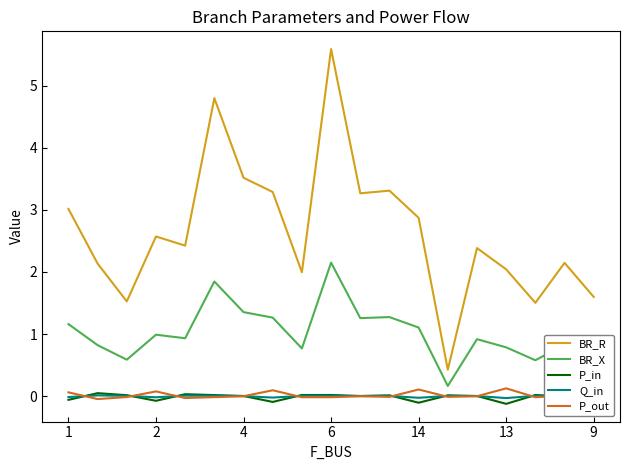

True or false: P_out and BR_R intersect in this chart.

False